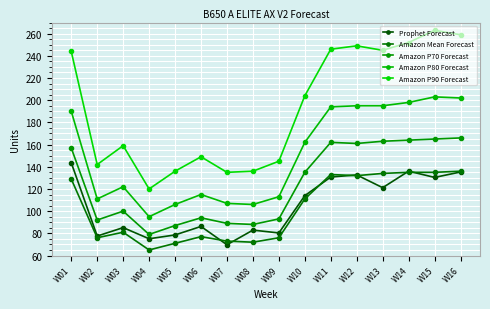

Is this an area chart (filled region under the line)?

No